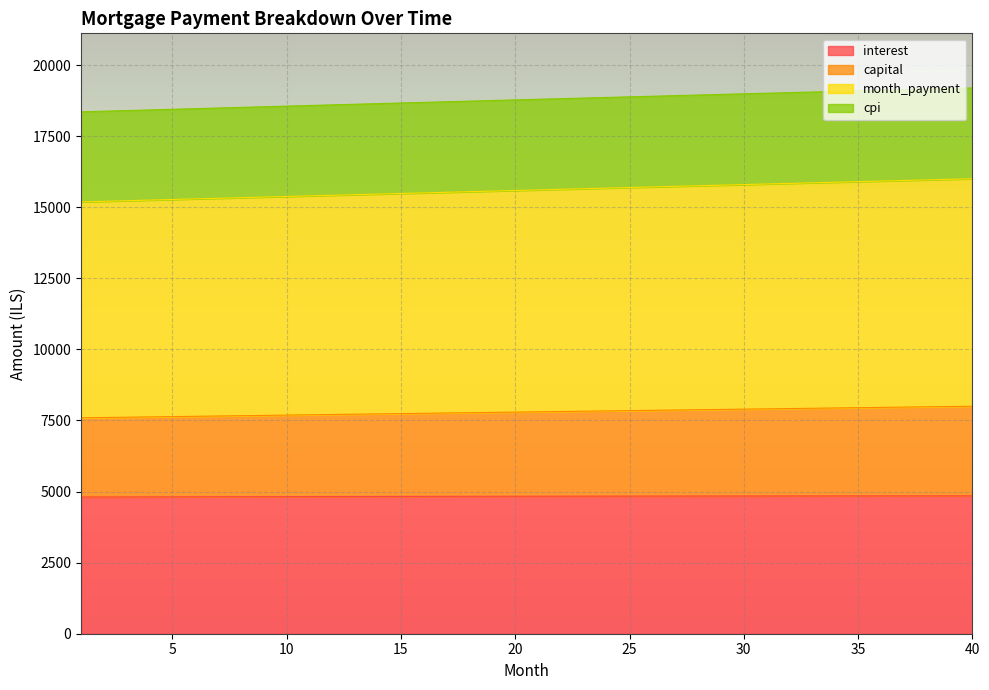

What is the difference between the second highest and minimum values in the interest series?

41.5